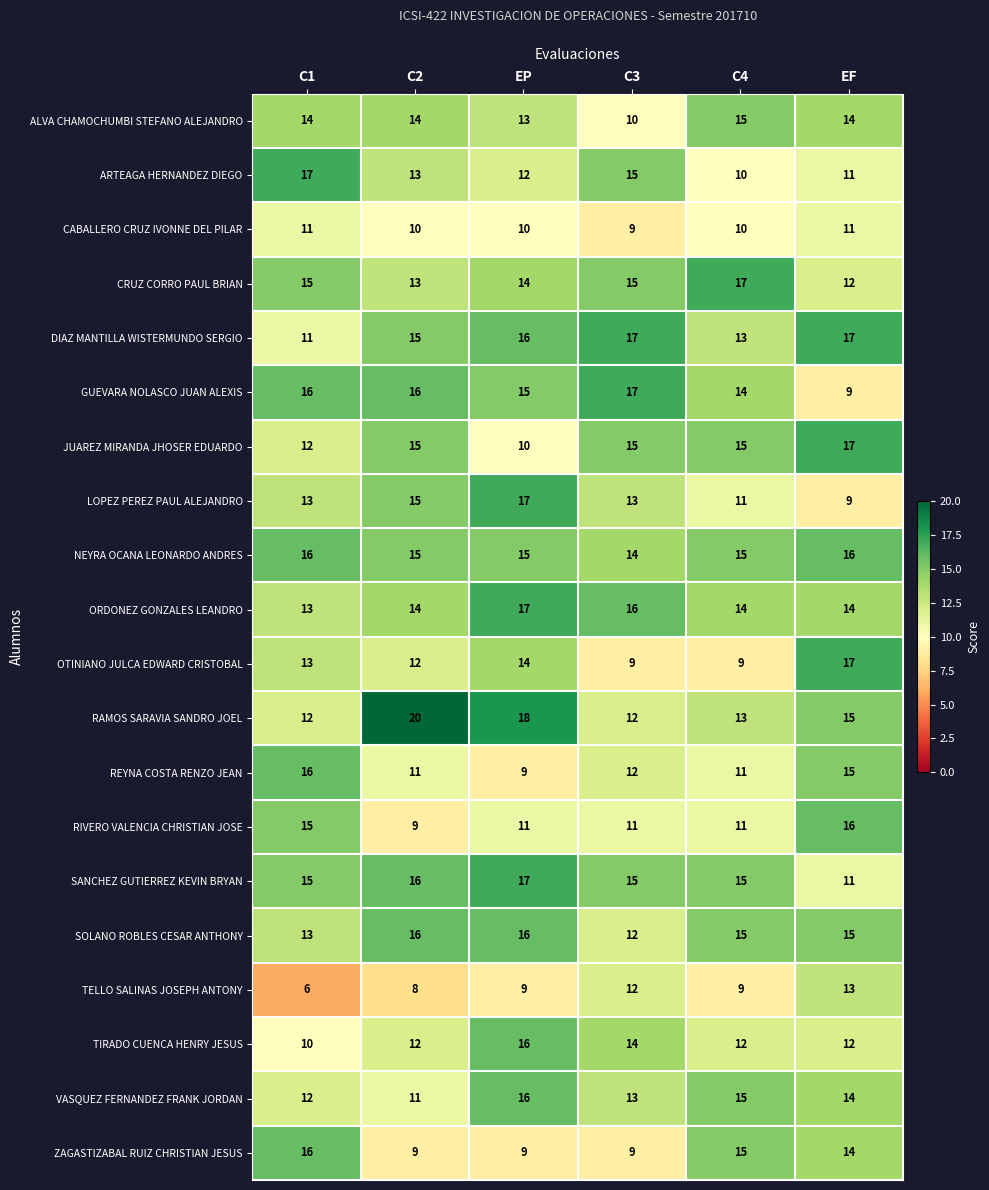

What is the sum of the CRUZ CORRO PAUL BRIAN values at C2 and C4?

30